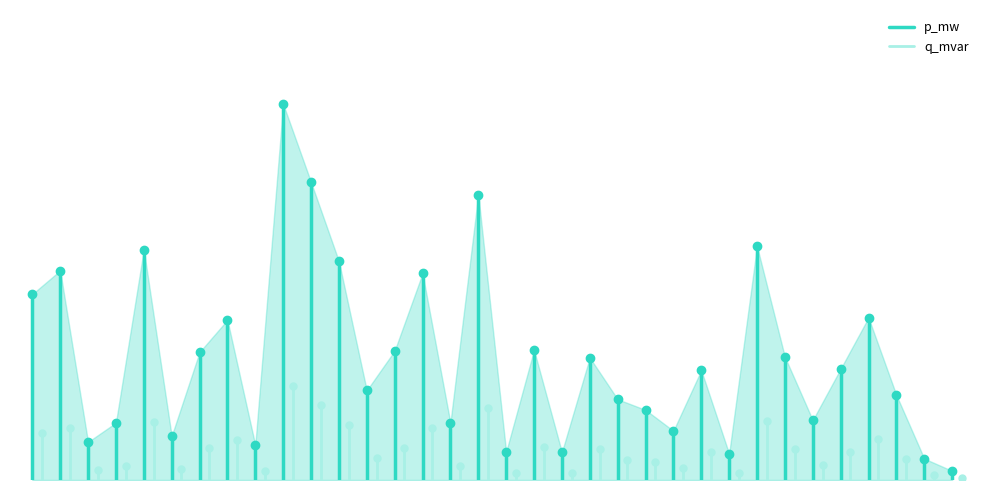

Is it true that q_mvar equals 0.0 at 0?

False